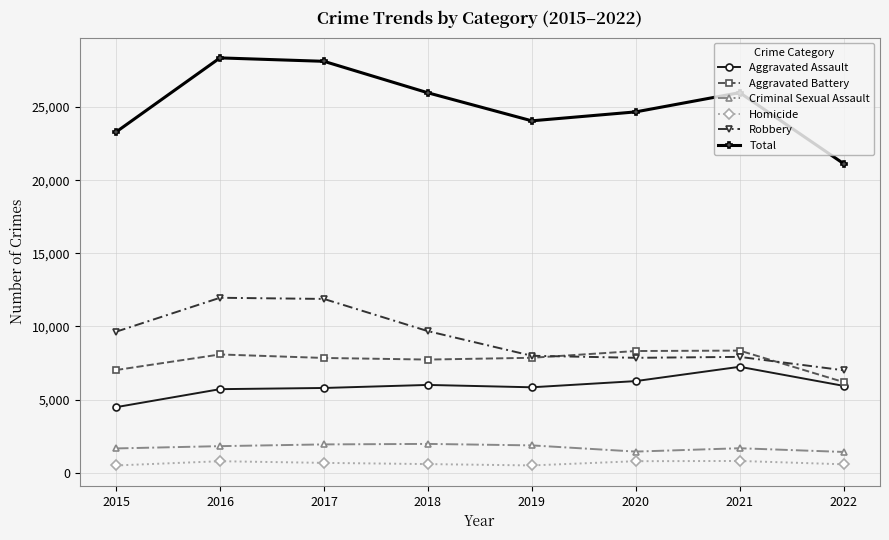

What is the value of the Homicide point at the 3rd from the left?

672